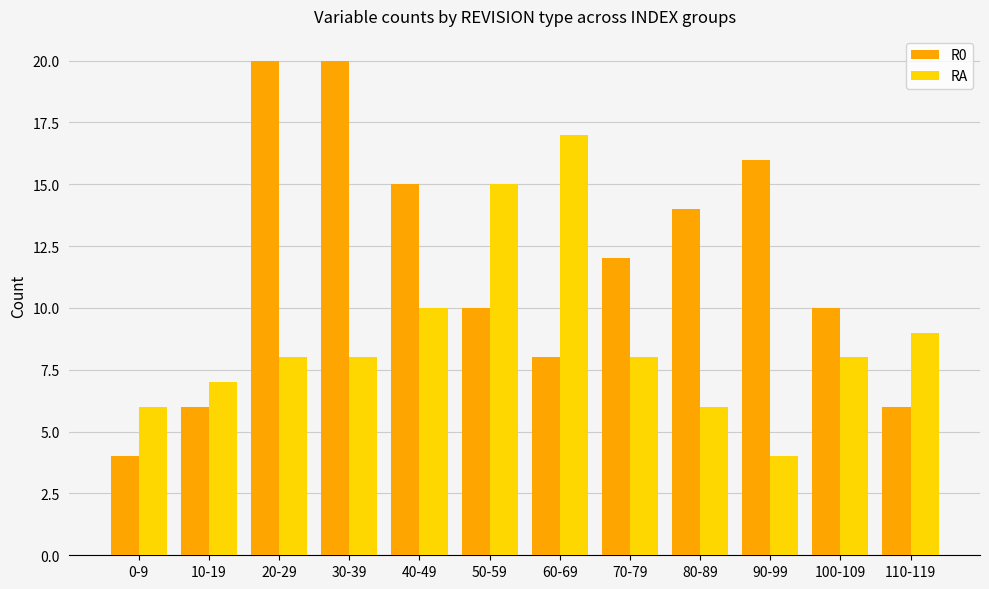

Between 50-59 and 90-99, which series saw the biggest shift?

RA